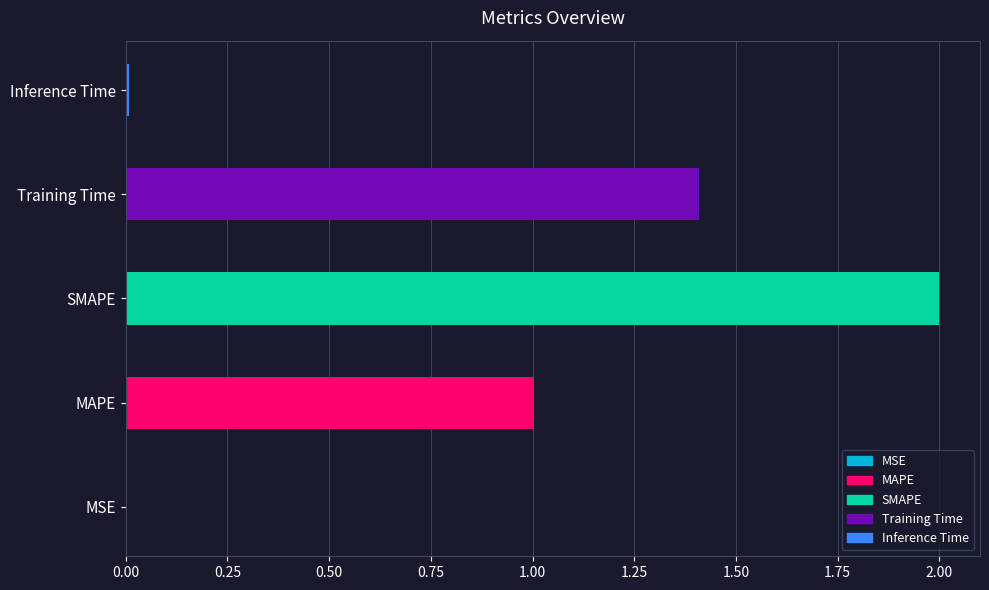

Reading left to right, extract all data points from this chart.

MSE=0.0	MAPE=1.0	SMAPE=2.0	Training Time=1.4	Inference Time=0.0